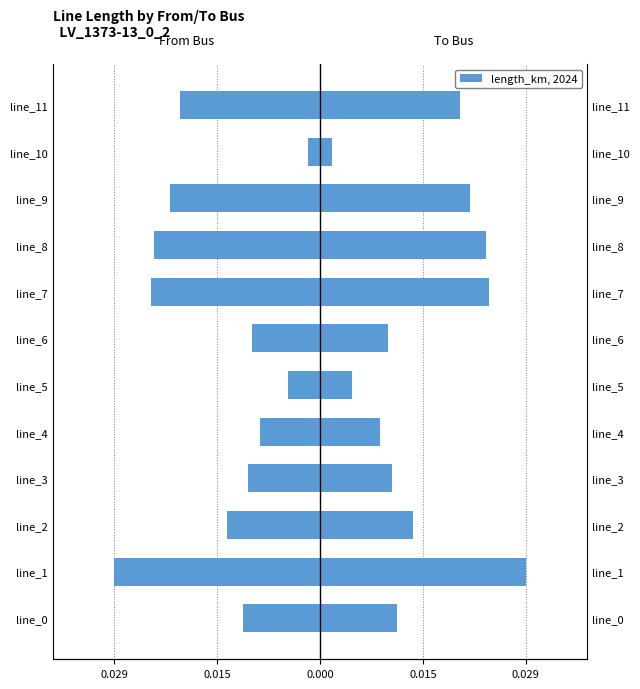

True or false: from_bus (neg) has a value of -0.0 at line_8.

True